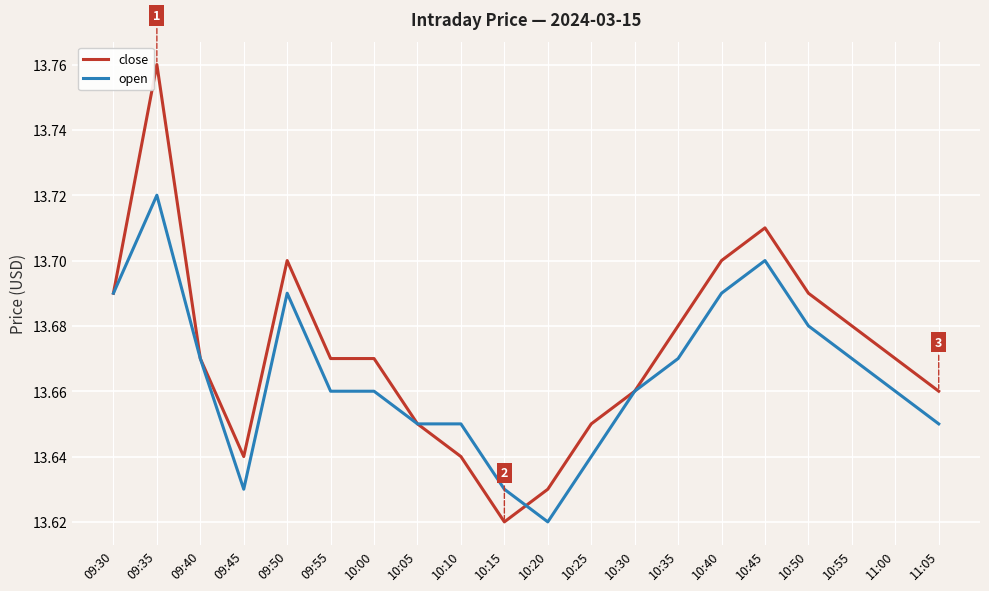

What is the sum of all open values?

273.3